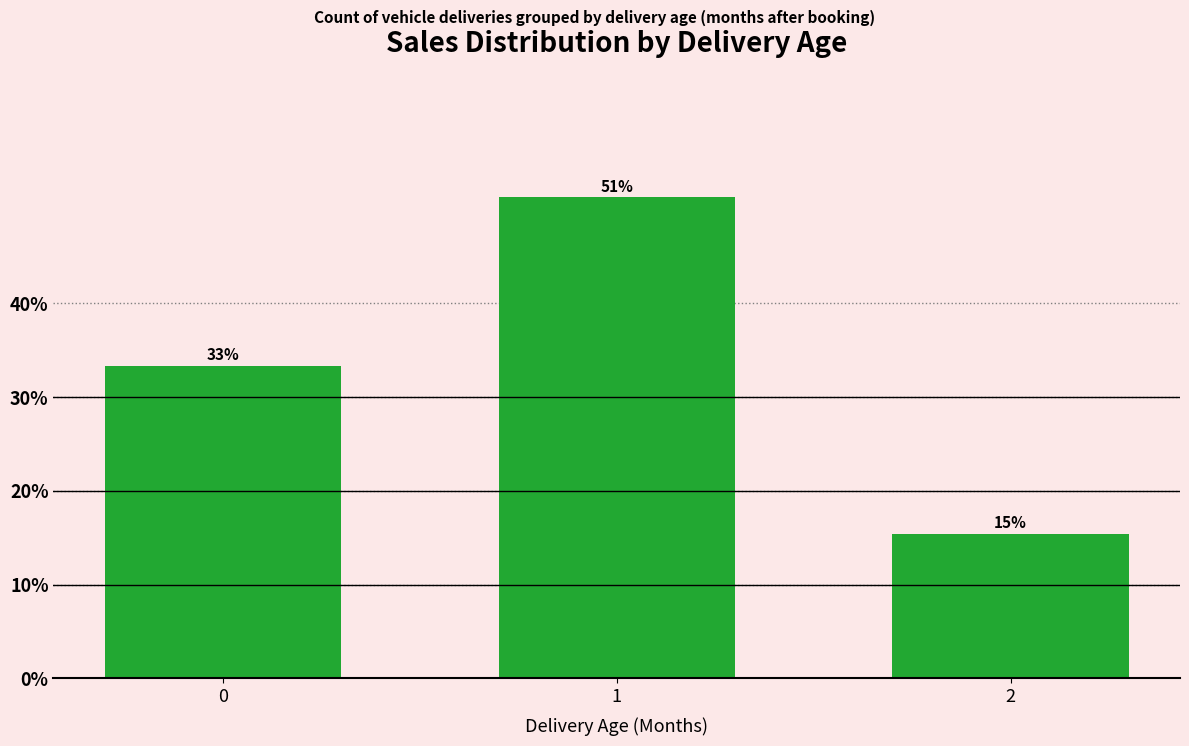

Which category has the lowest value across all series?

2